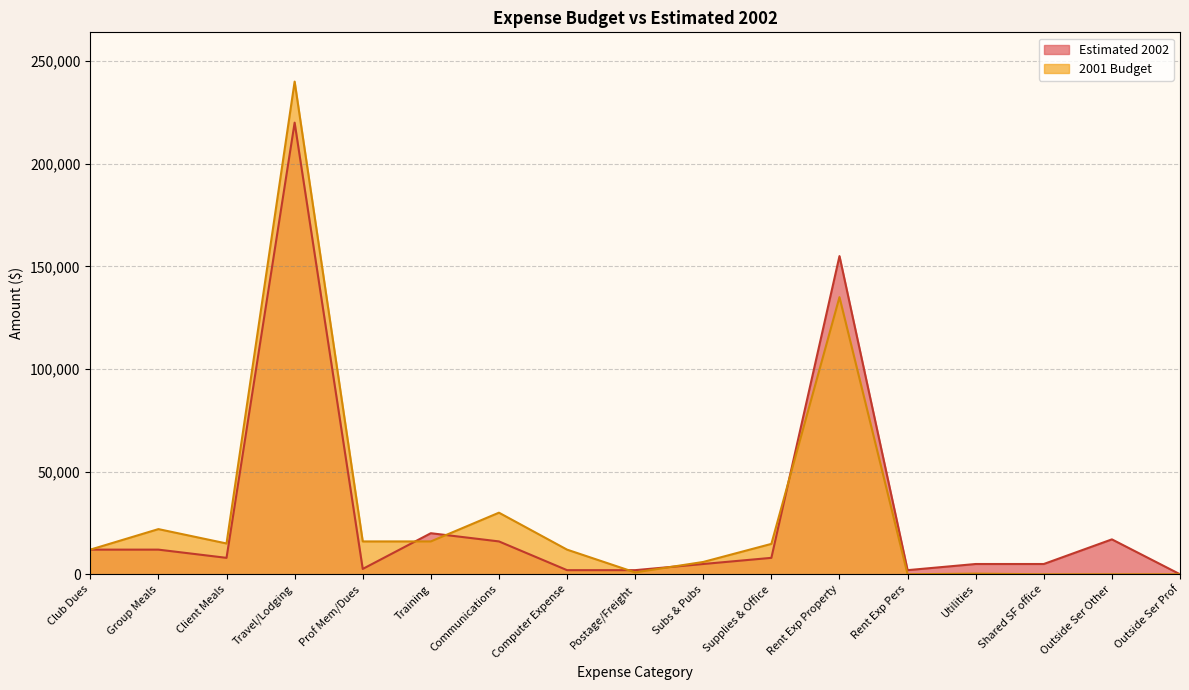

True or false: 2001 Budget has a value of 240000 at Travel/Lodging.

True